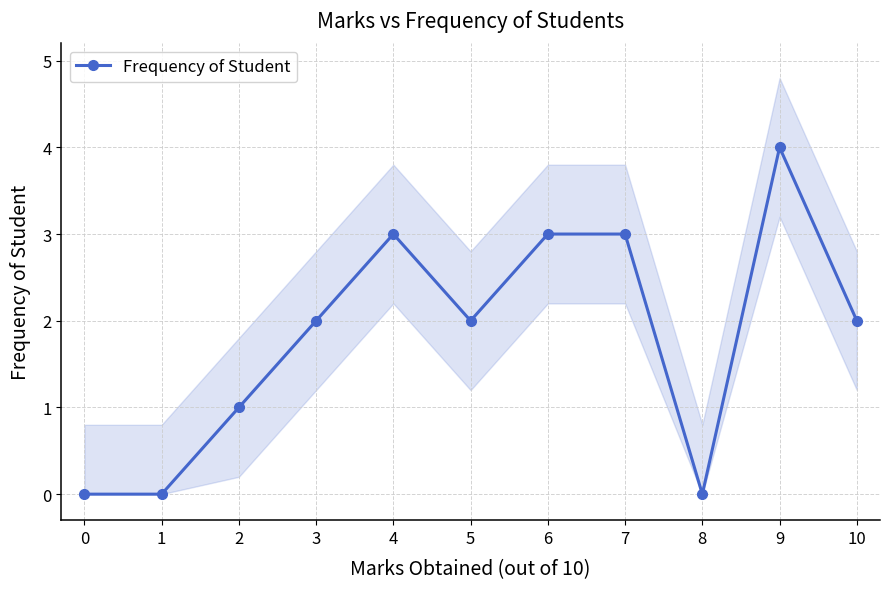

How many categories are shown in the chart?

11